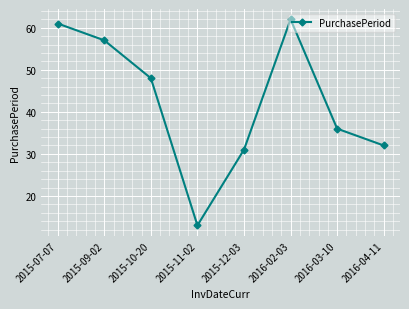

Between 2015-09-02 and 2015-07-07, which is larger?

2015-07-07